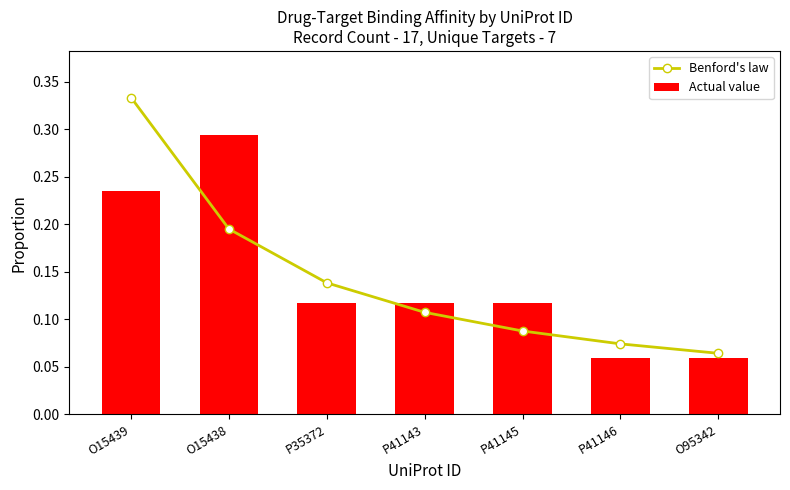

What is the smallest value displayed?

0.1